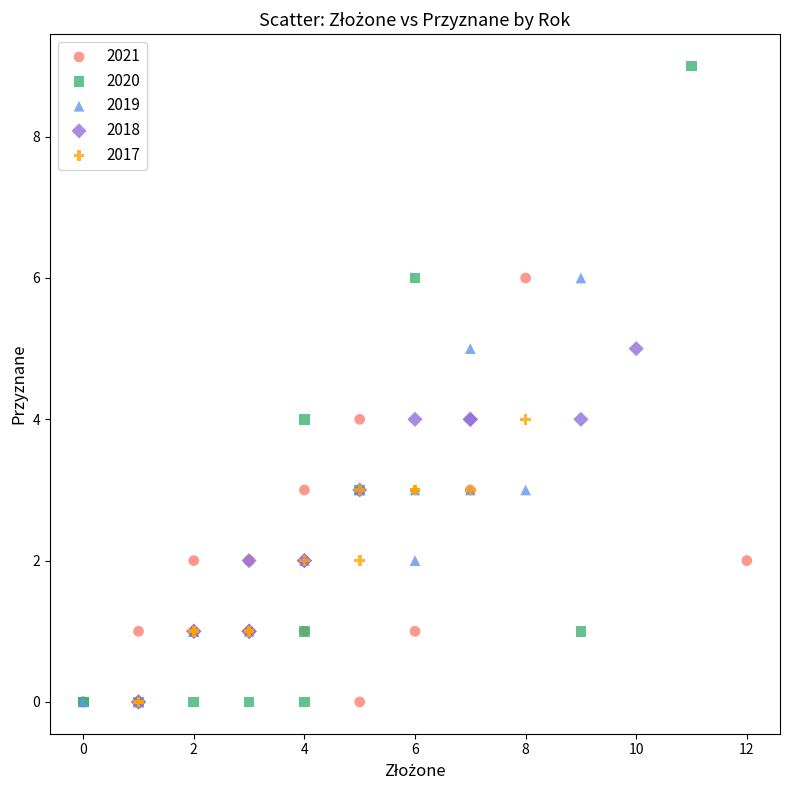

Which series contains the highest Y value?

2020